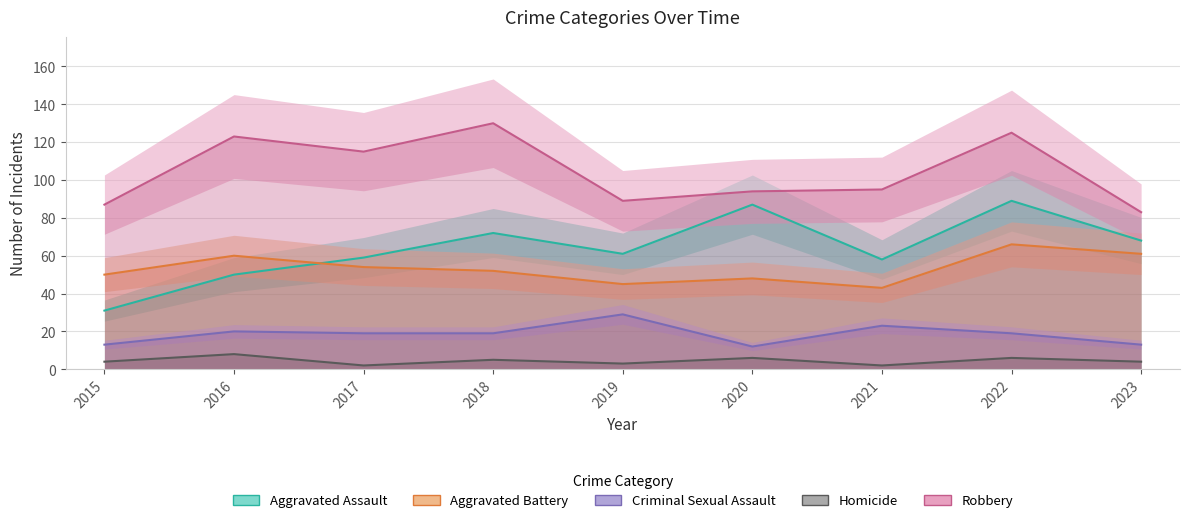

At which label is Aggravated Assault closest to 60?

2017